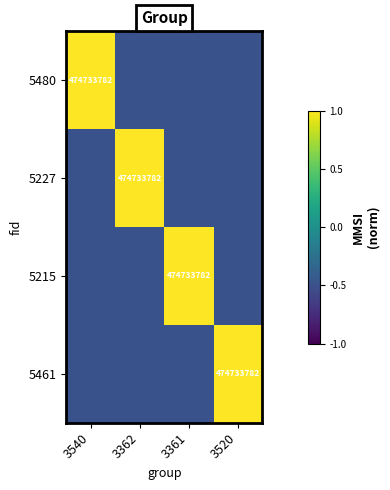

What is the average value of the 5461 series?

-0.1